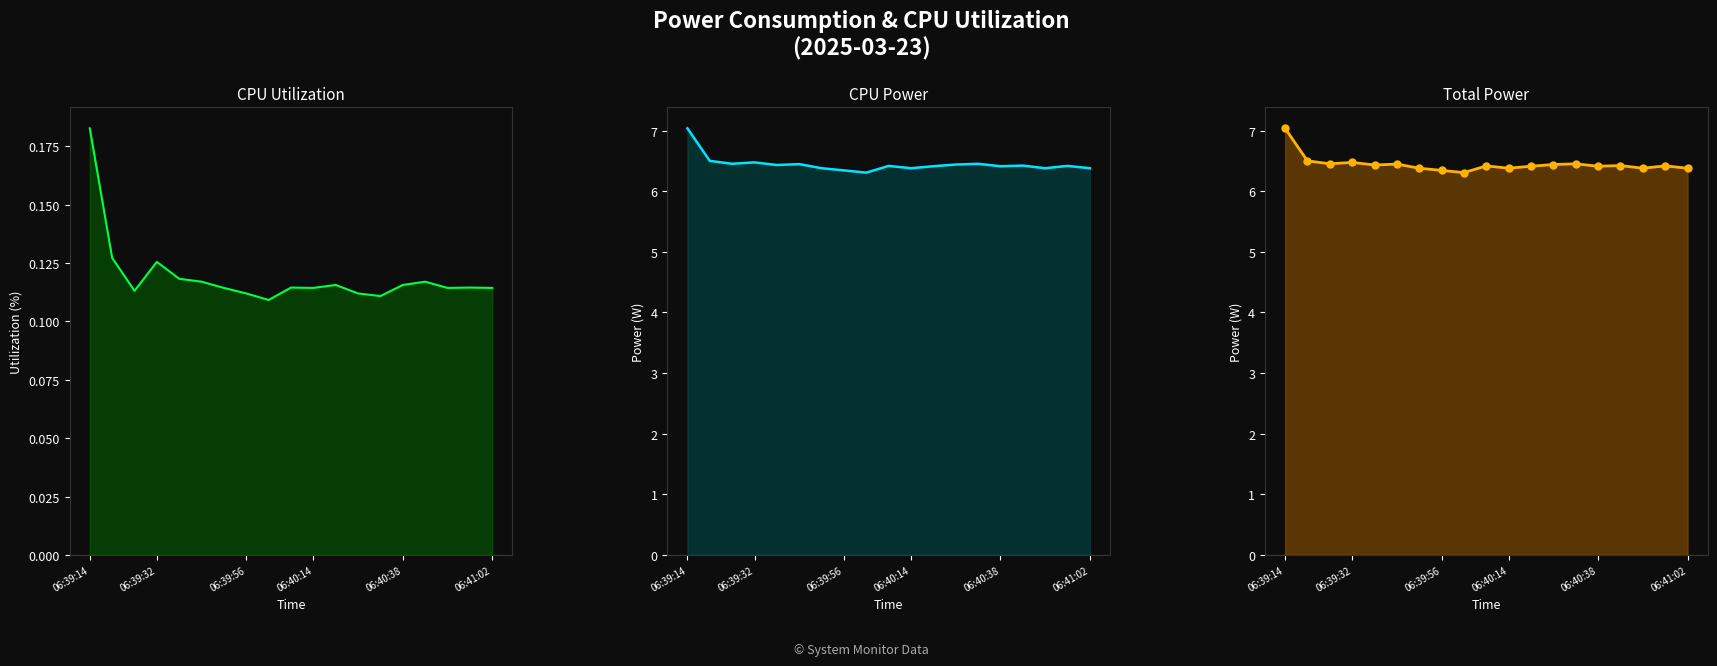

The CPU Power series shows 1.8 at 06:39:56. True or false?

False